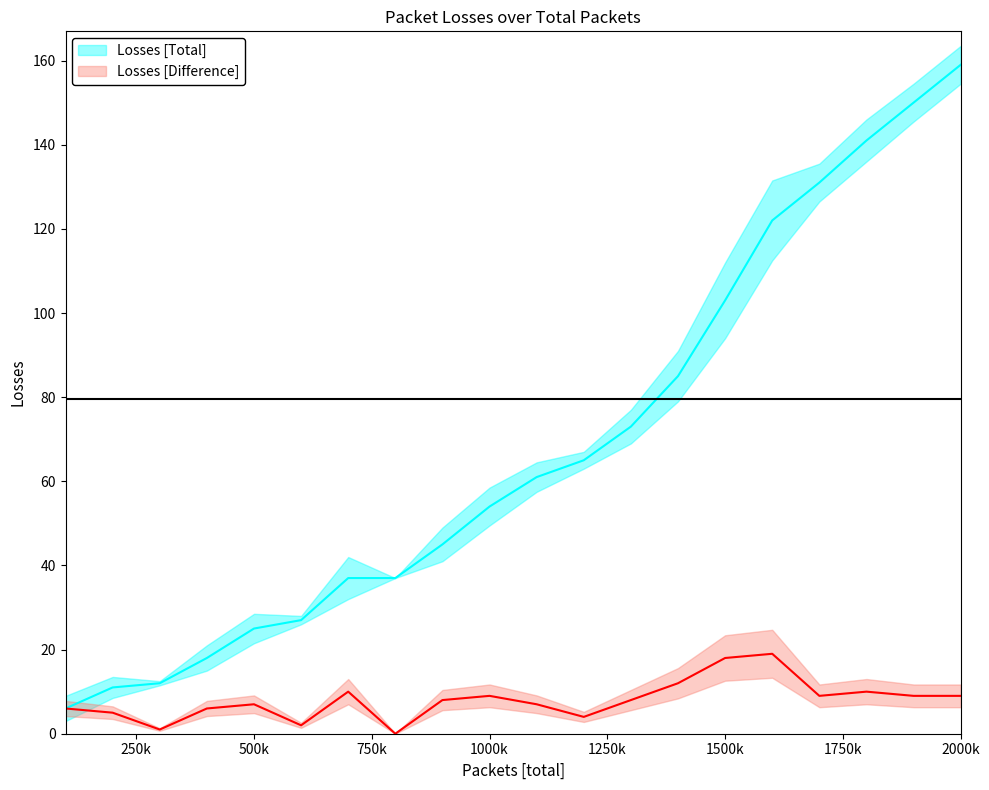

What is the value of the Losses [Difference] point at the 20th from the left?

9